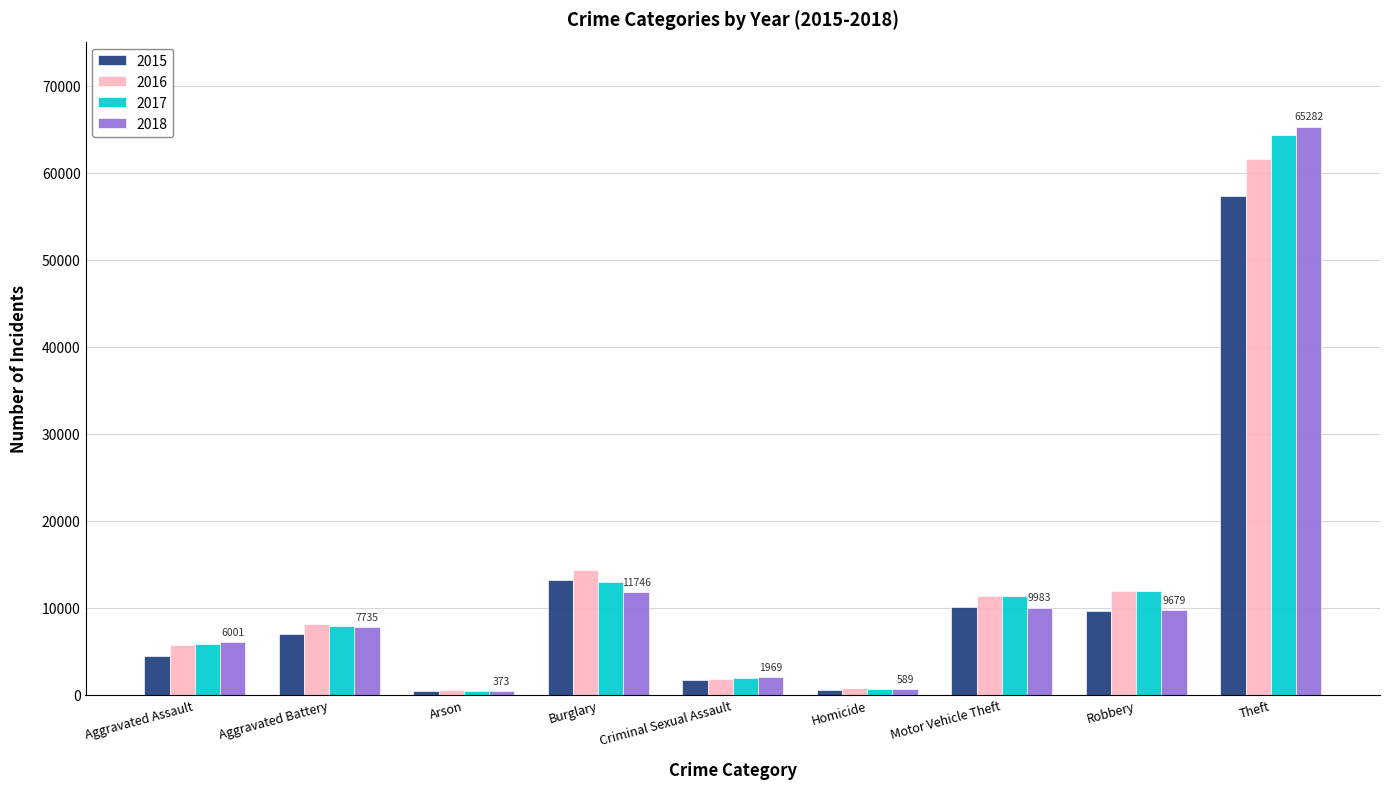

What is the value of the 2017 bar at the 2nd from the left?

7845